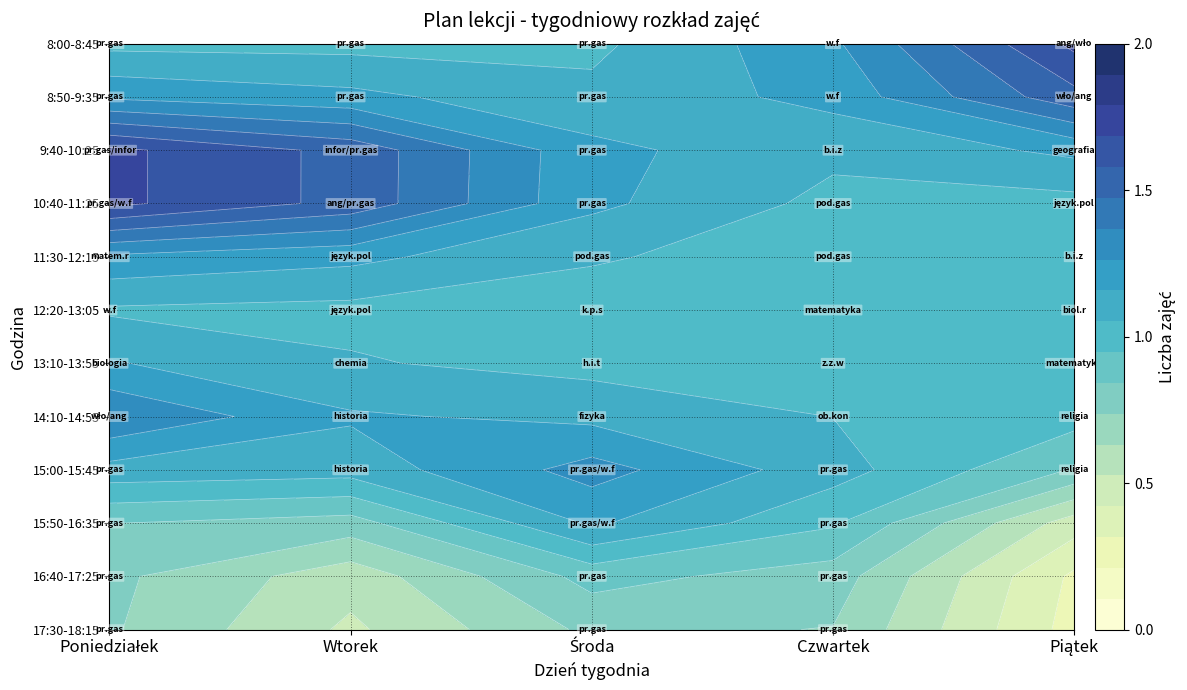

What is the sum of all Poniedziałek values?

12